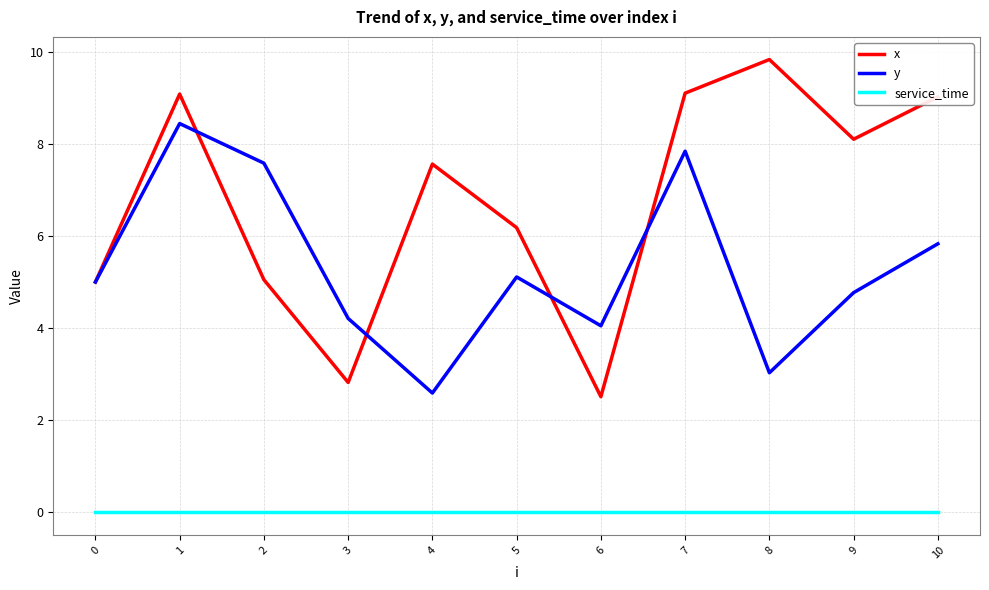

Is it true that x equals 2.7 at 5?

False